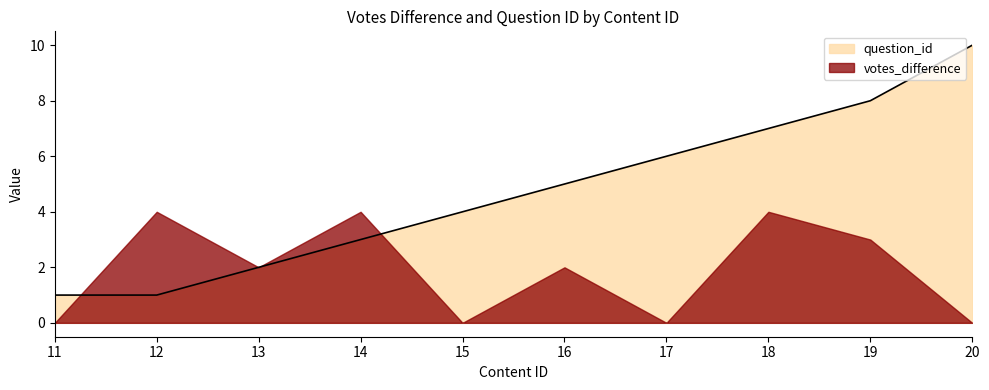

Where does the data first go above 5?

17